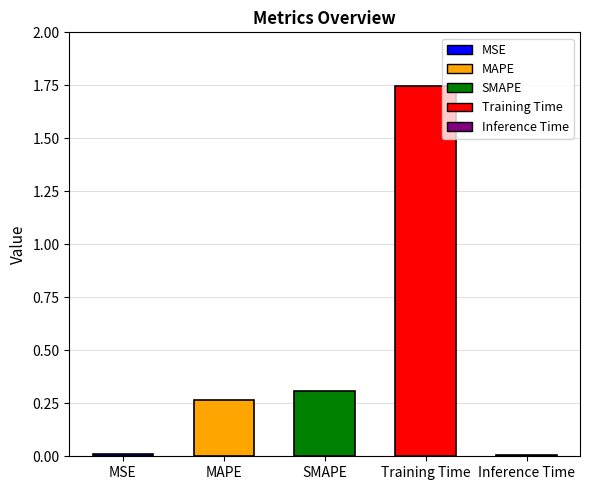

What is the label of the 2nd bar from the right?

Training Time